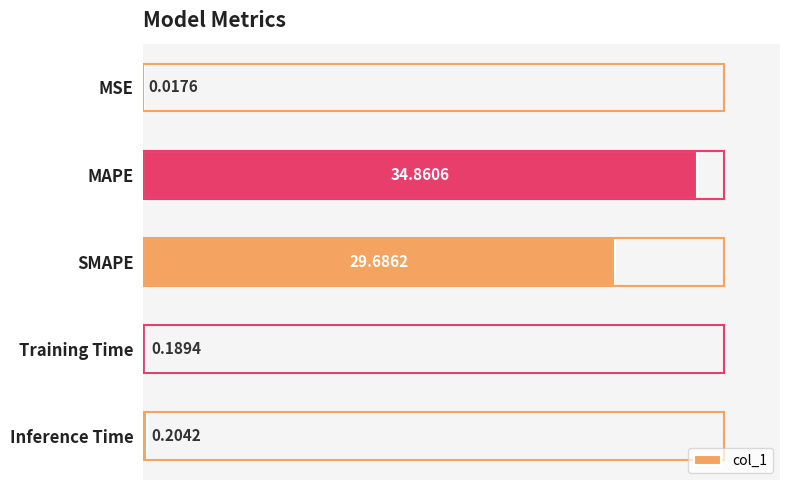

Which label corresponds to the largest value in the chart?

MAPE